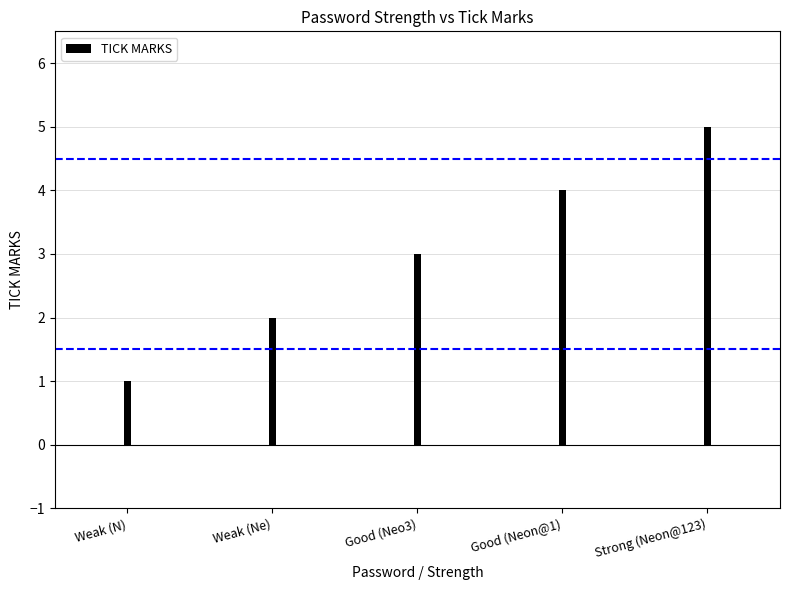

What is the label of the 2nd bar from the right?

Good